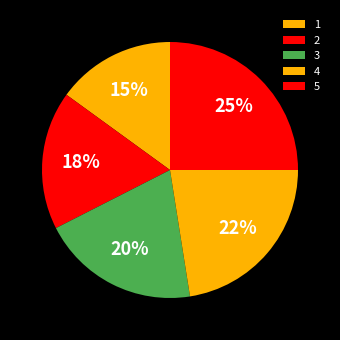

Count the number of slices in the pie.

5